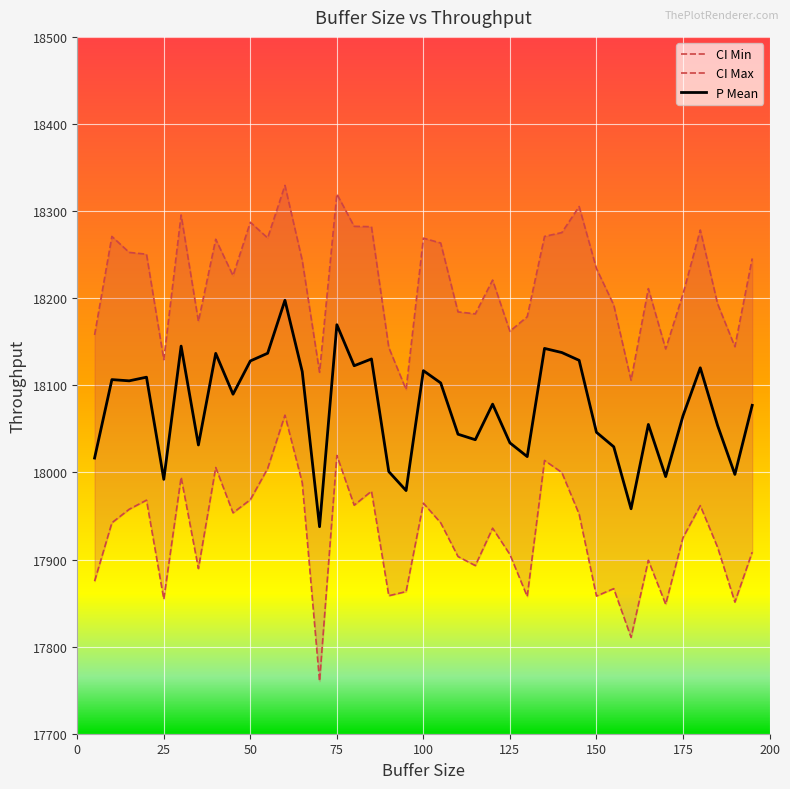

Where does the CI Max series first go above 18234?

10